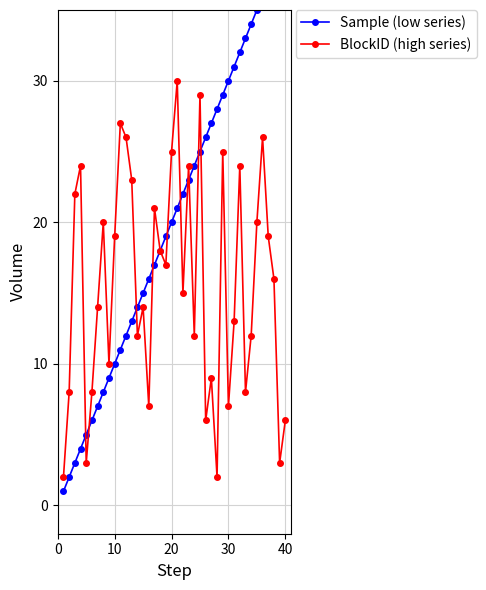

What is the difference between the maximum and minimum values in the BlockID (high series) series?

28